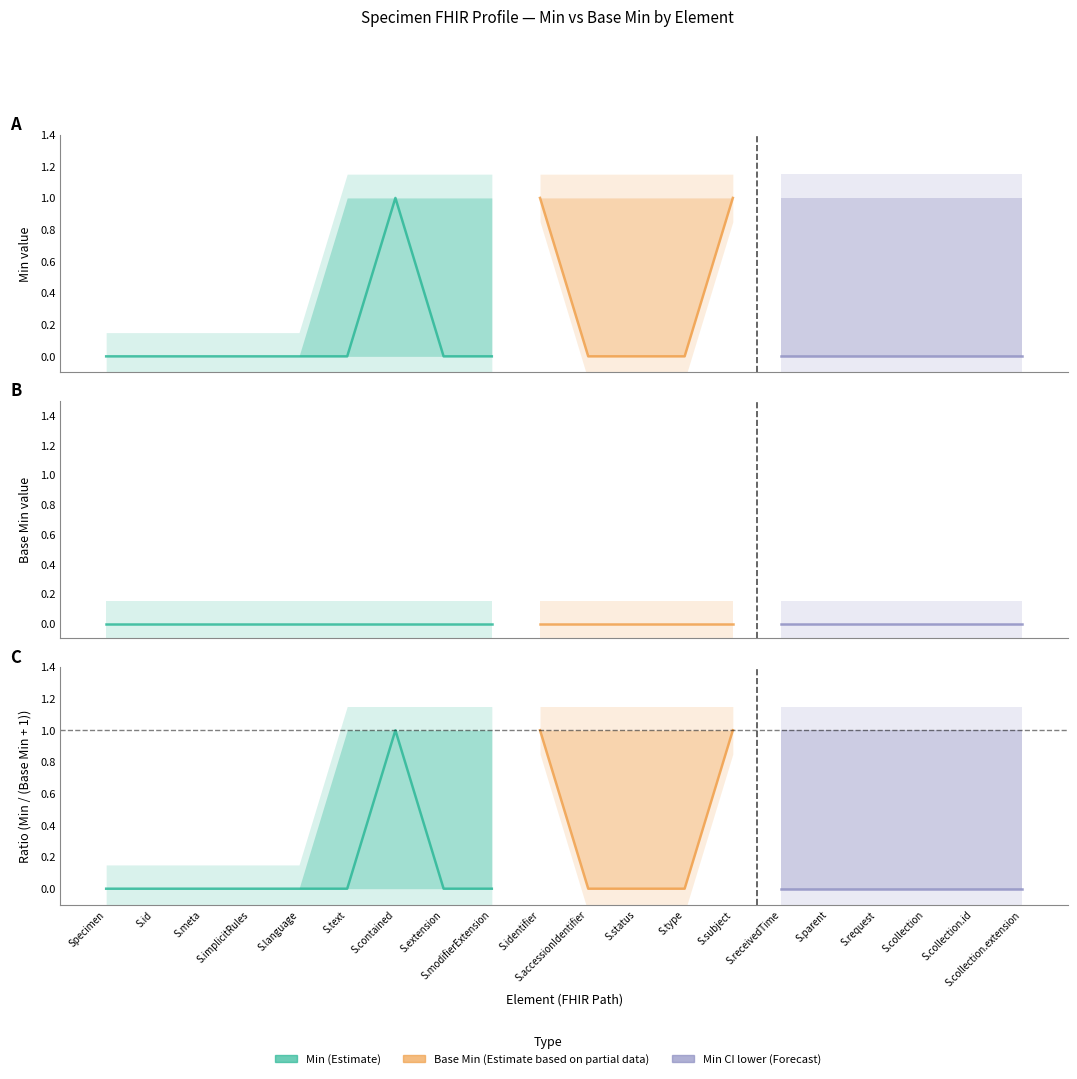

True or false: Min CI lower (Forecast) and Base Min (Estimate based on partial data) intersect in this chart.

False